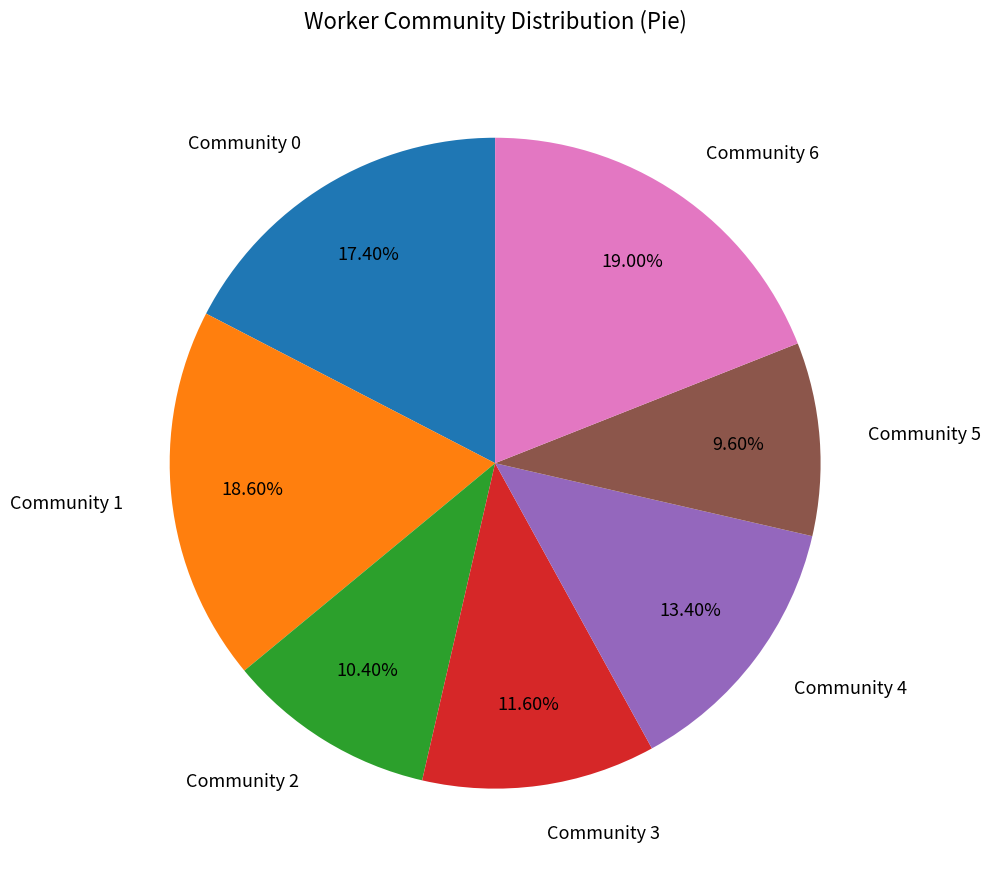

Count the number of slices in the pie.

7